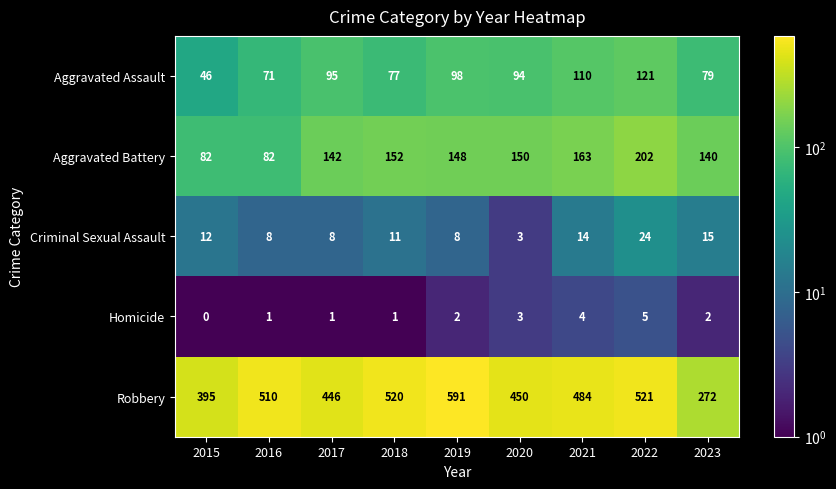

Rank the series at 2021 from highest to lowest value.

Robbery, Aggravated Battery, Aggravated Assault, Criminal Sexual Assault, Homicide